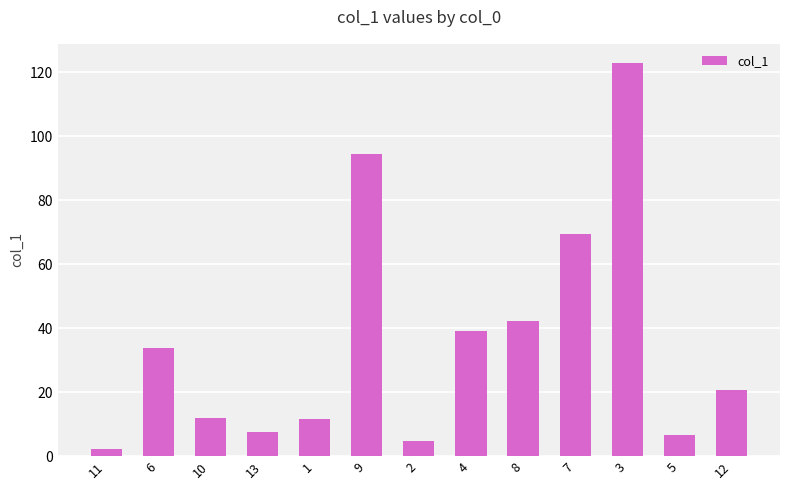

Approximately how many times larger is the value at 7 compared to 1?

5.9